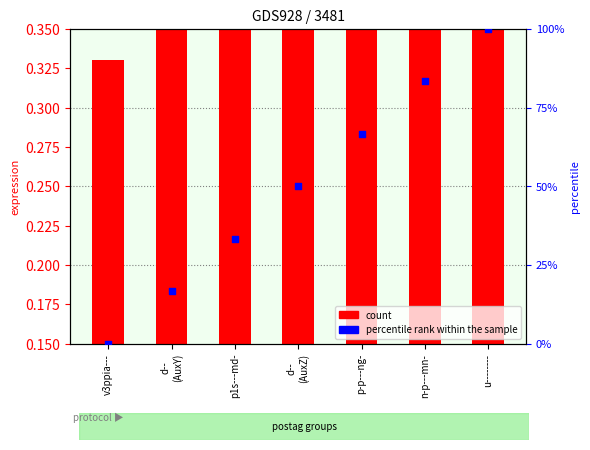

Is the value of count at p-p---ng- greater than the value of percentile rank within the sample at p1s---md-?

No